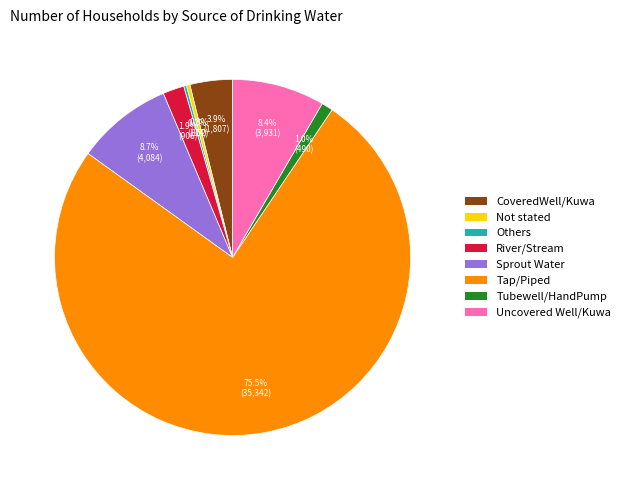

To the nearest percent, what portion does River/Stream represent?

2%